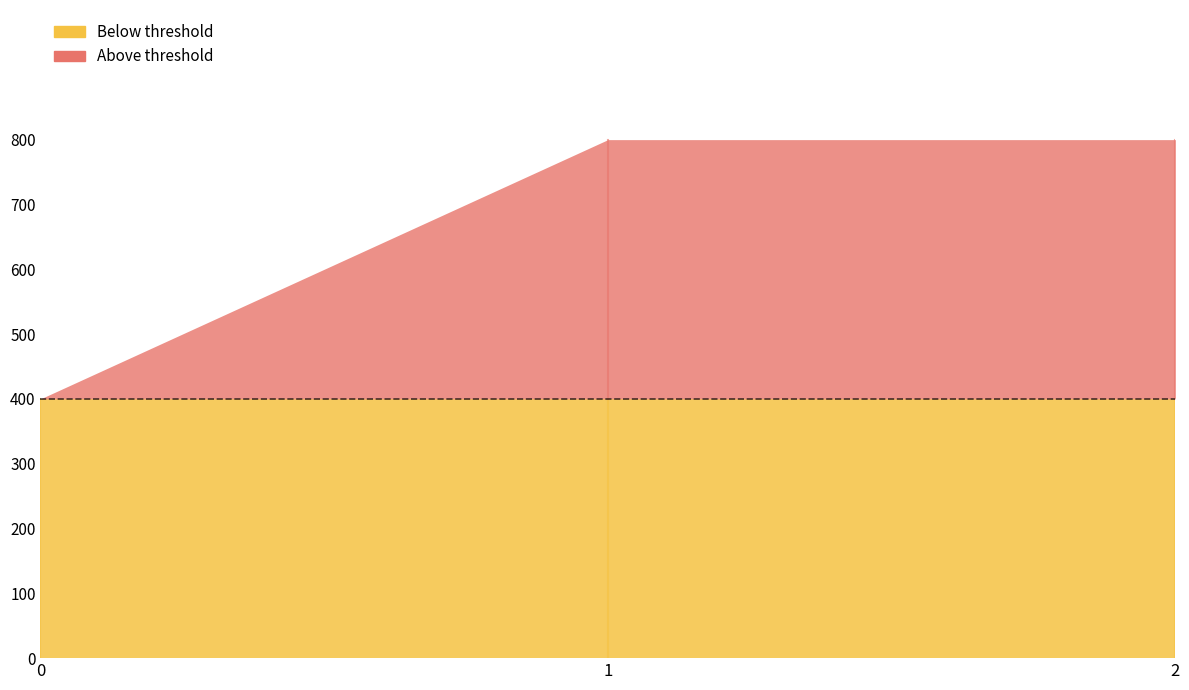

Does the chart display data point markers on the line(s)?

No